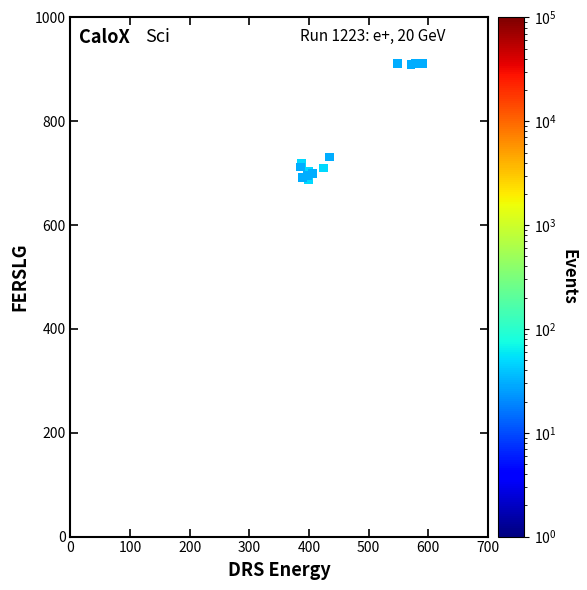

What Y value in the scatter plot is closest to 799?

731